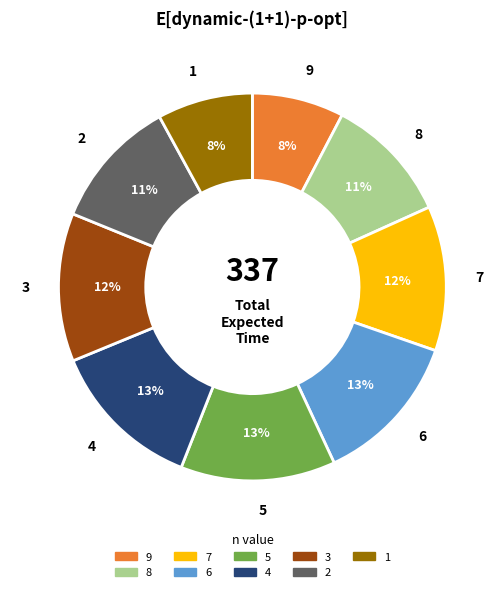

To the nearest percent, what is the average slice percentage?

11%